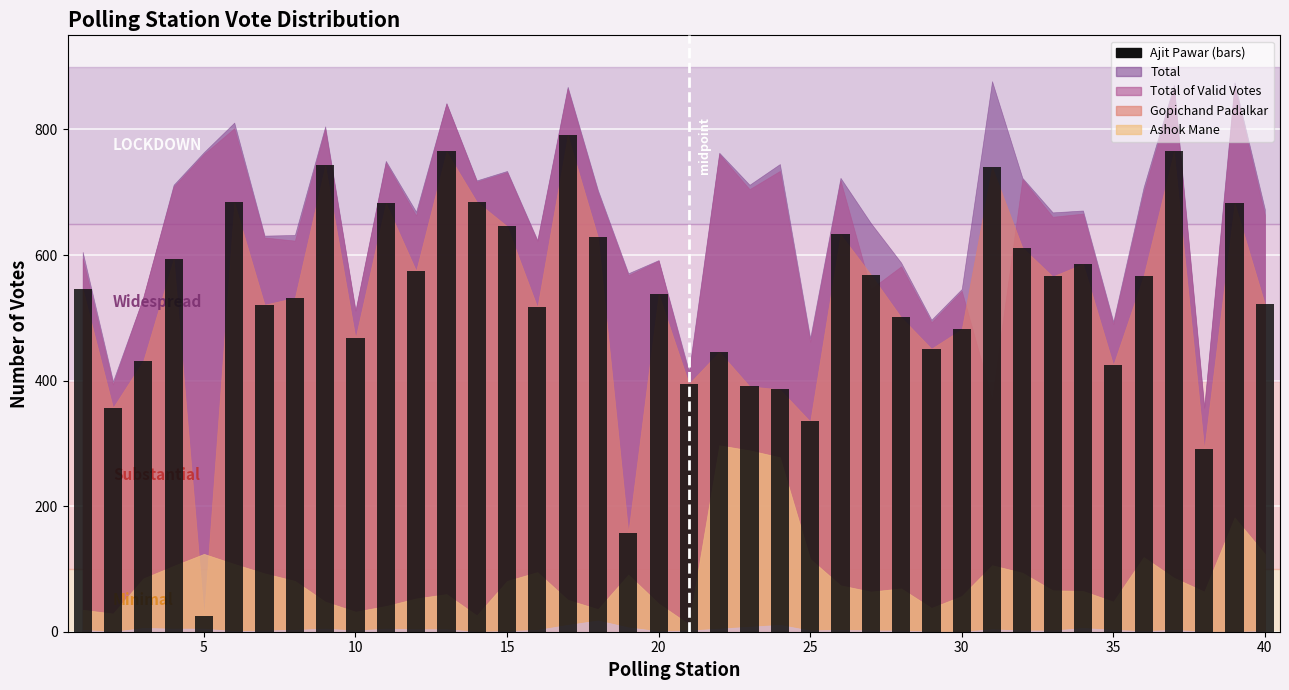

What is the maximum value shown in the chart?

791